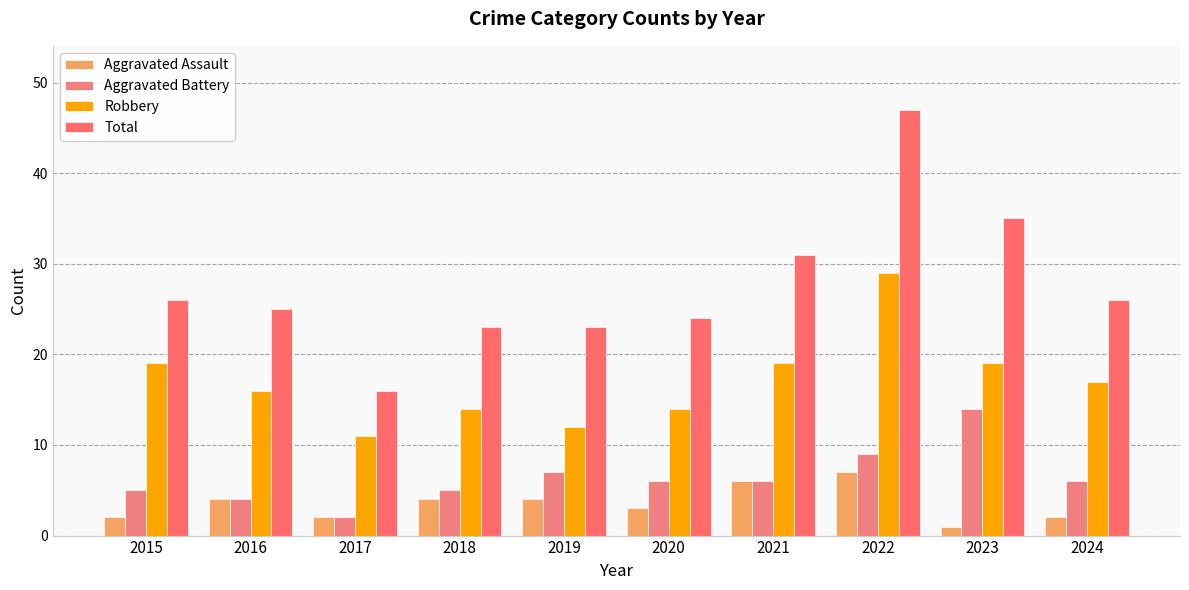

The value of Total at 2017 is 28. True or false?

False